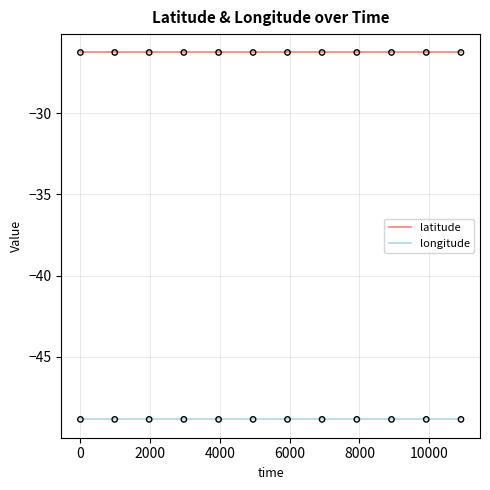

At how many categories does at least one series exceed -38?

12